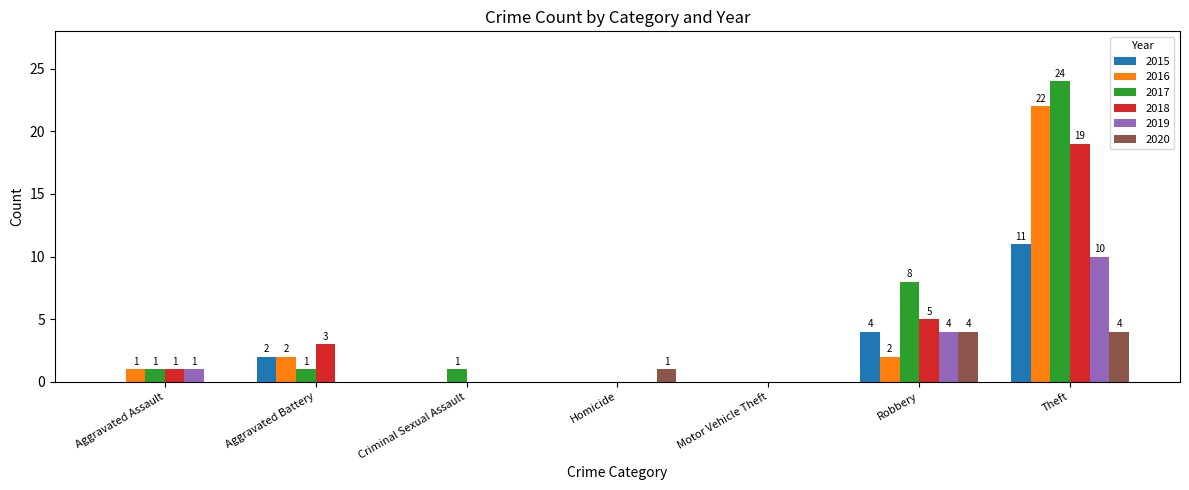

Which series changed the most between Aggravated Battery and Theft?

2017